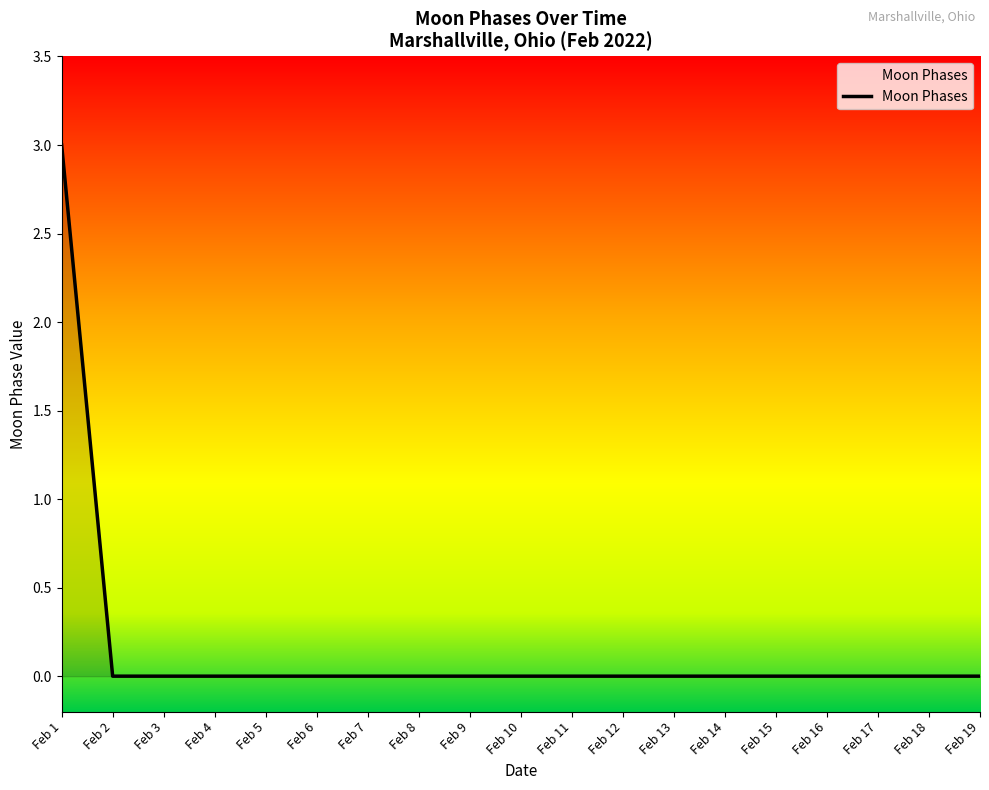

What is the maximum value shown in the chart?

3